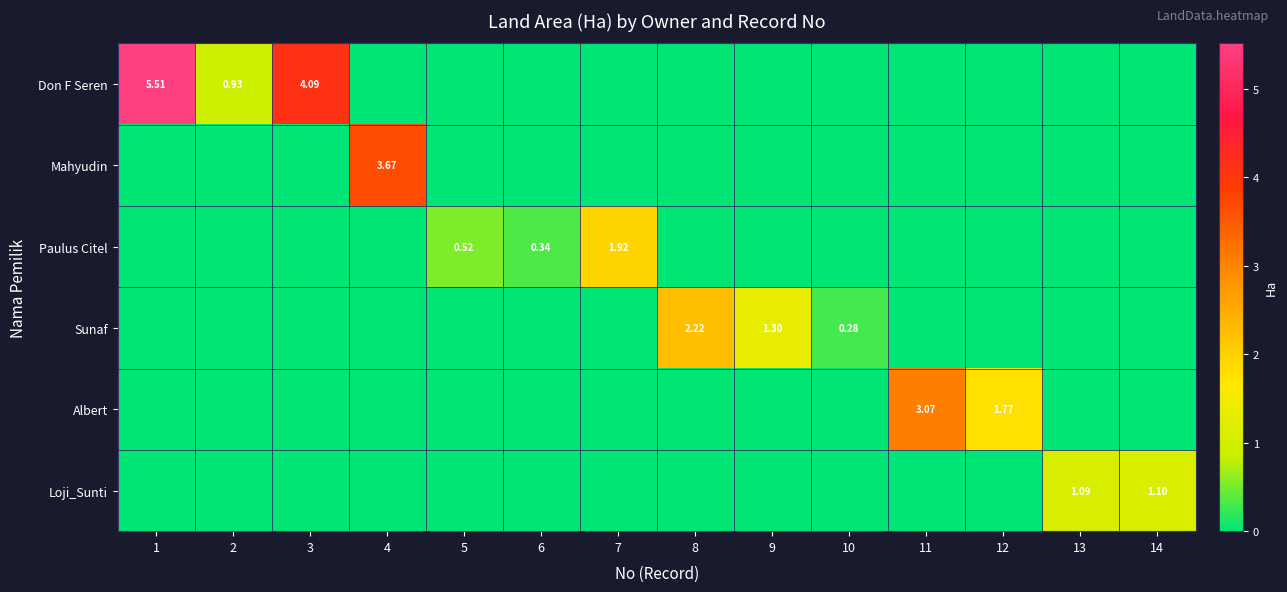

What is the difference between the highest and lowest values at 14?

1.1